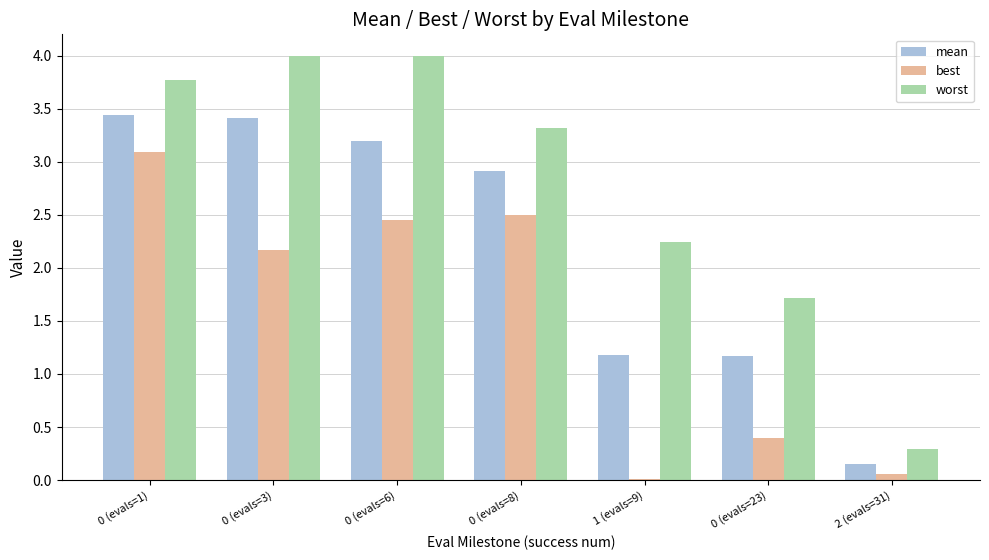

Is the value of worst at 0 (evals=23) greater than the value of best at 0 (evals=23)?

Yes